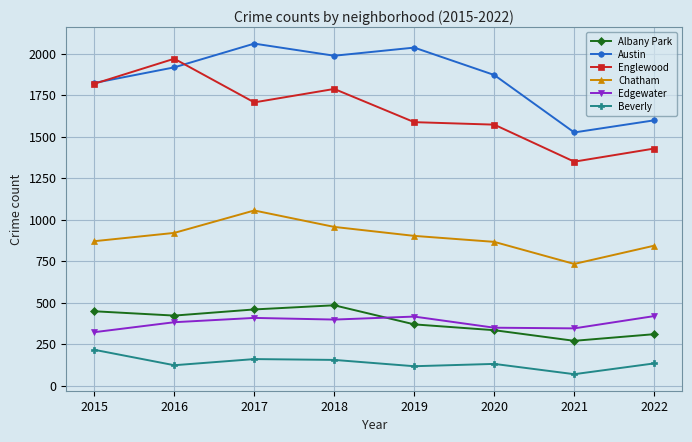

The Austin series shows 1987 at 2018. True or false?

True